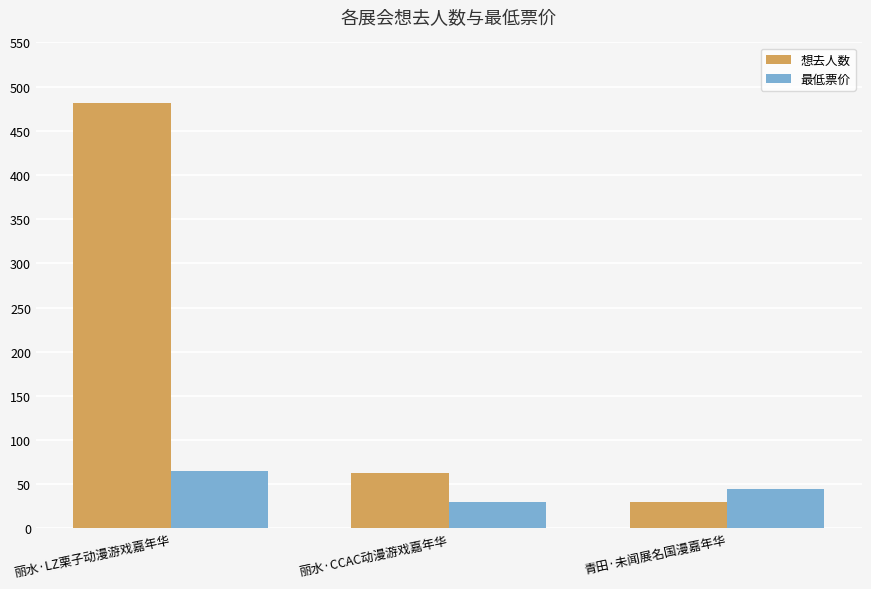

What is the highest value of the 想去人数 series?

482.0